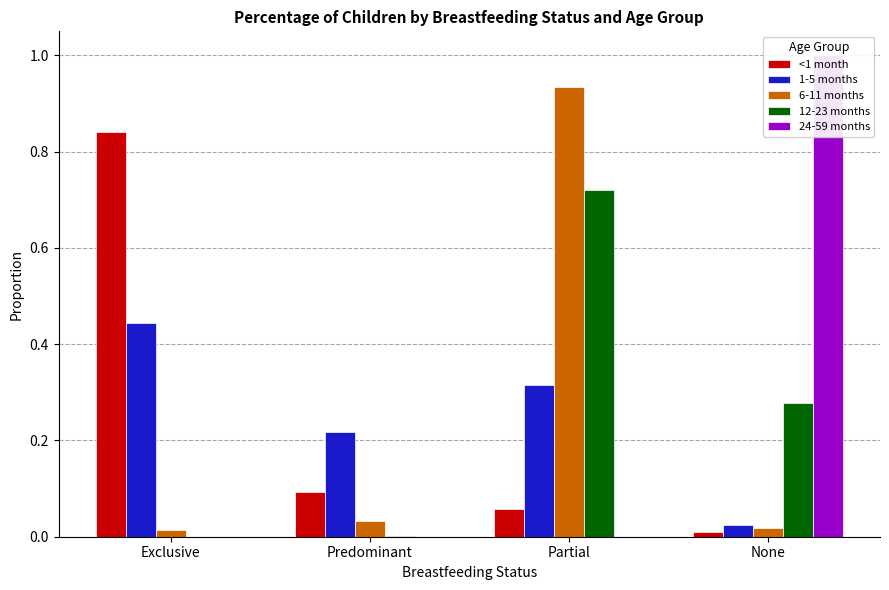

List the series in order of their peak value, lowest first.

1-5 months, 12-23 months, <1 month, 6-11 months, 24-59 months